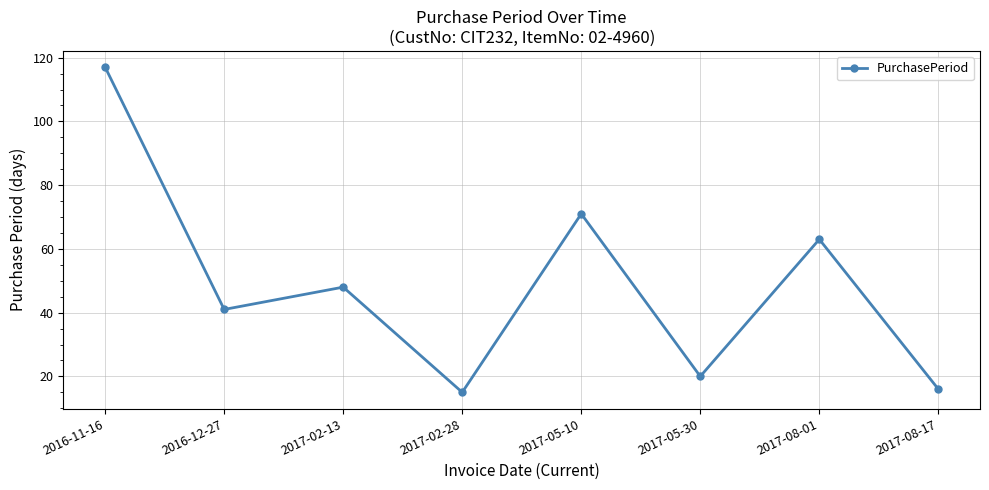

At which label does the data first exceed 48?

2016-11-16